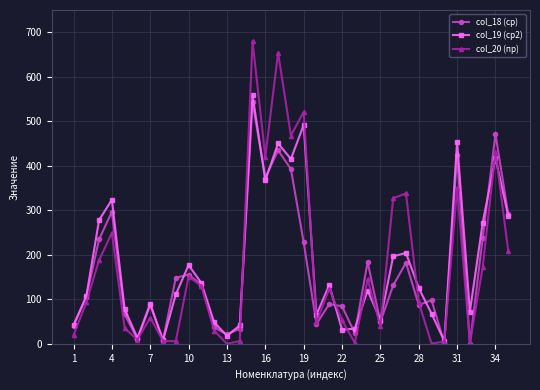

What is the maximum value for col_20 (пр)?

680.0